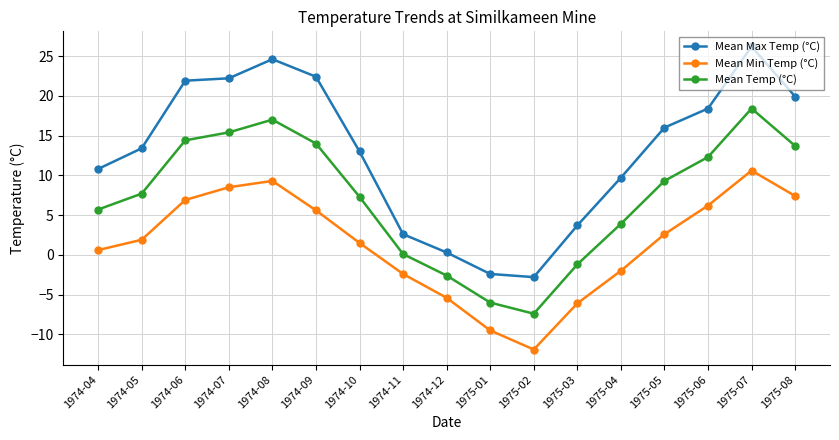

In Mean Min Temp (°C), how many points are lower than both neighbors (excluding endpoints)?

1